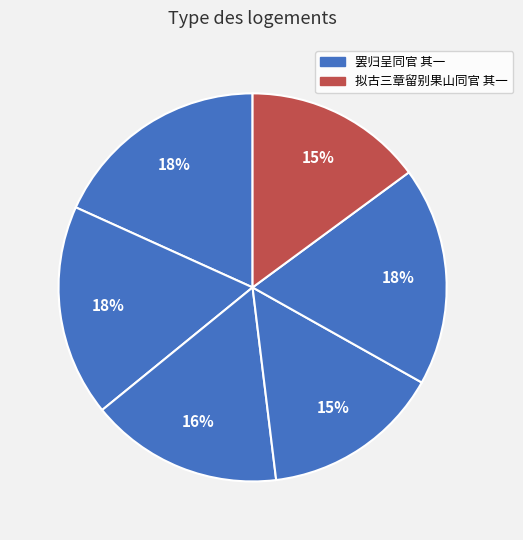

How many segments does this pie chart have?

6